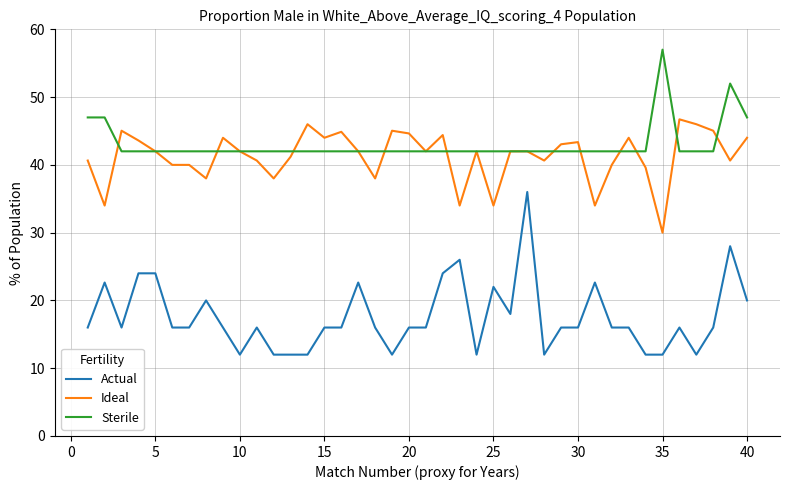

Which series has the largest range (max minus min)?

Actual